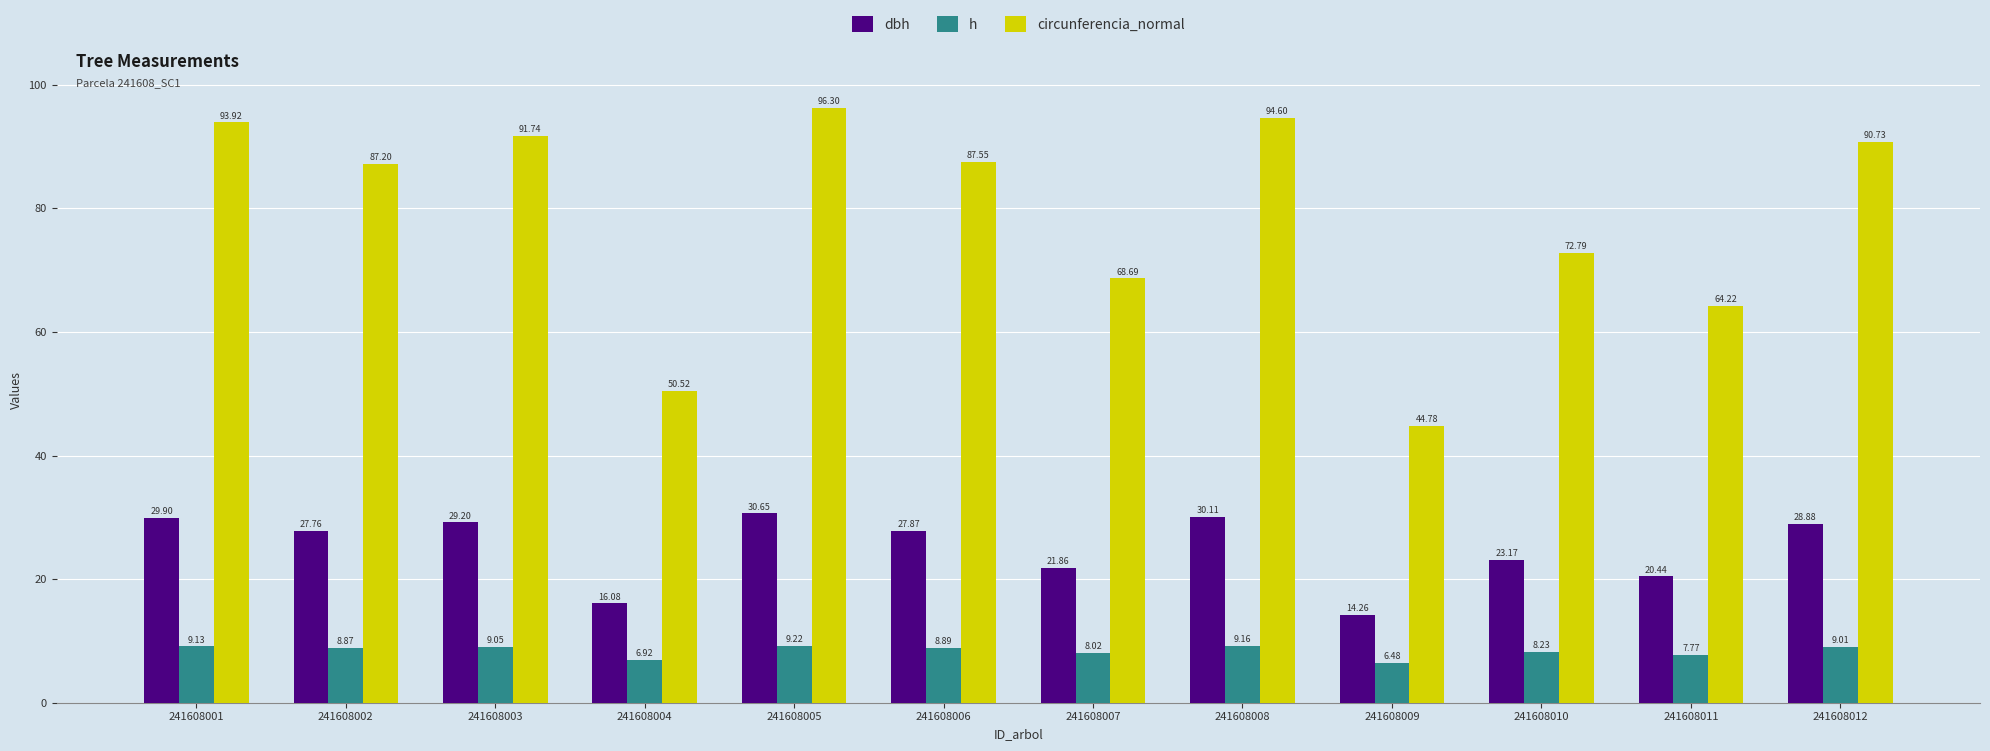

Which series has the widest spread of values?

circunferencia_normal